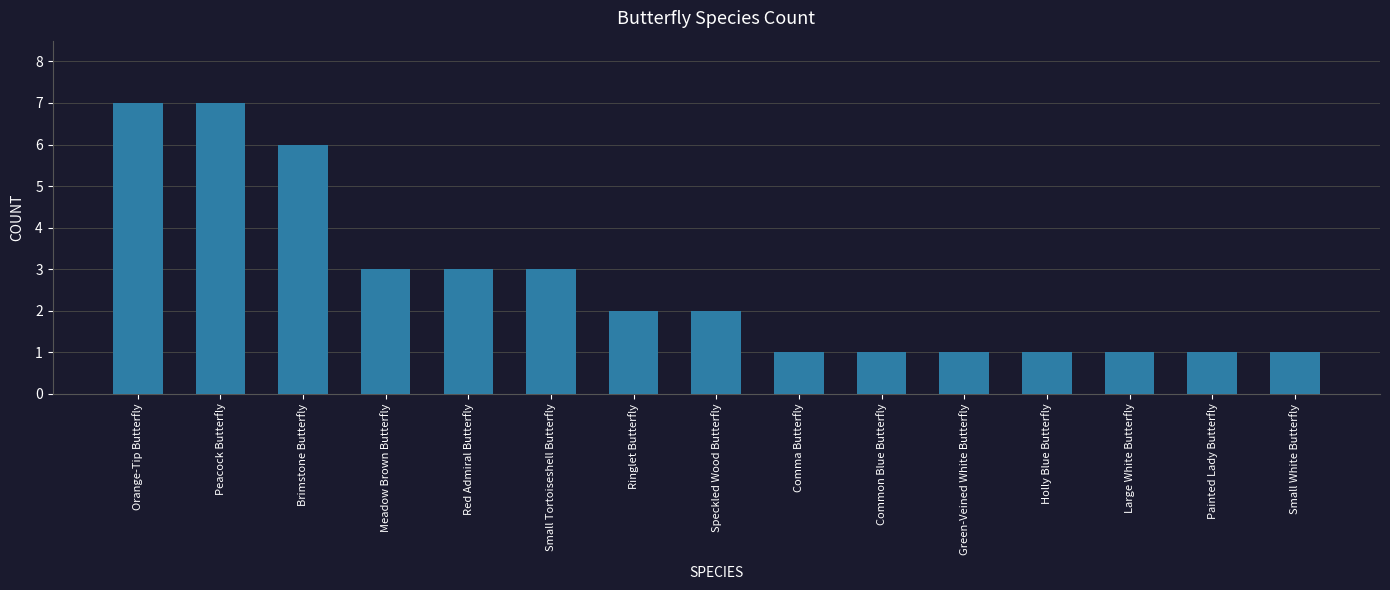

How many bars are there in total?

15